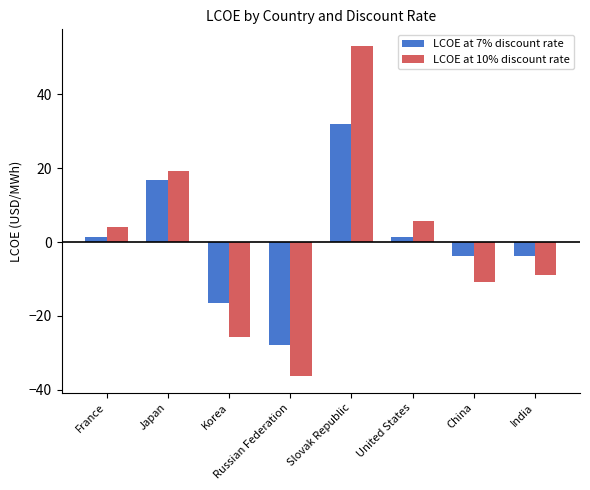

The LCOE at 7% discount rate series shows 32.1 at Slovak Republic. True or false?

True